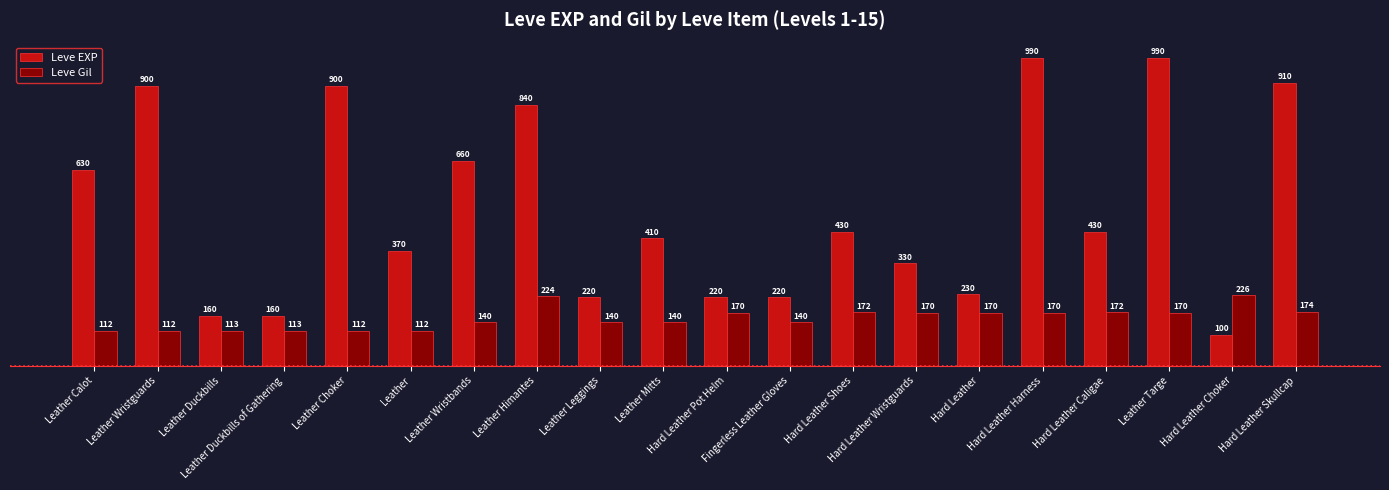

At which label does Leve EXP first exceed 430?

Leather Calot